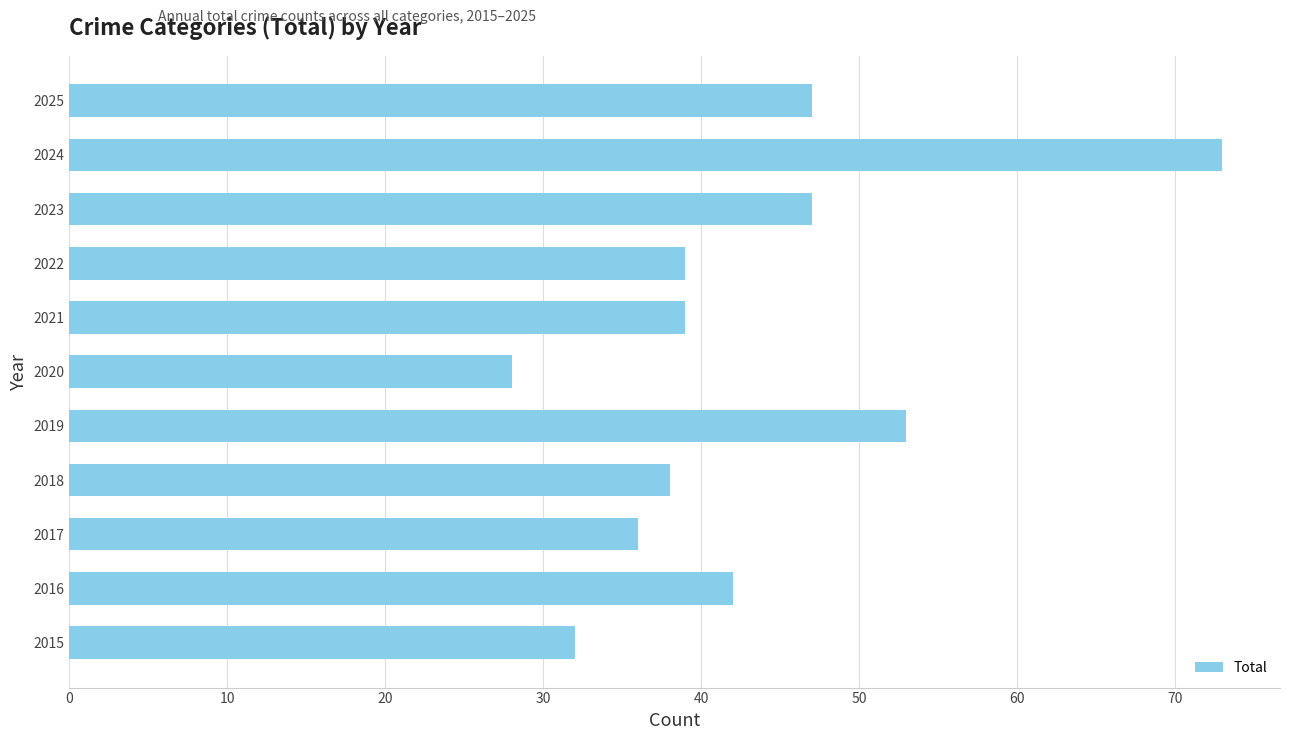

At which category does the chart reach its peak across all series?

2024